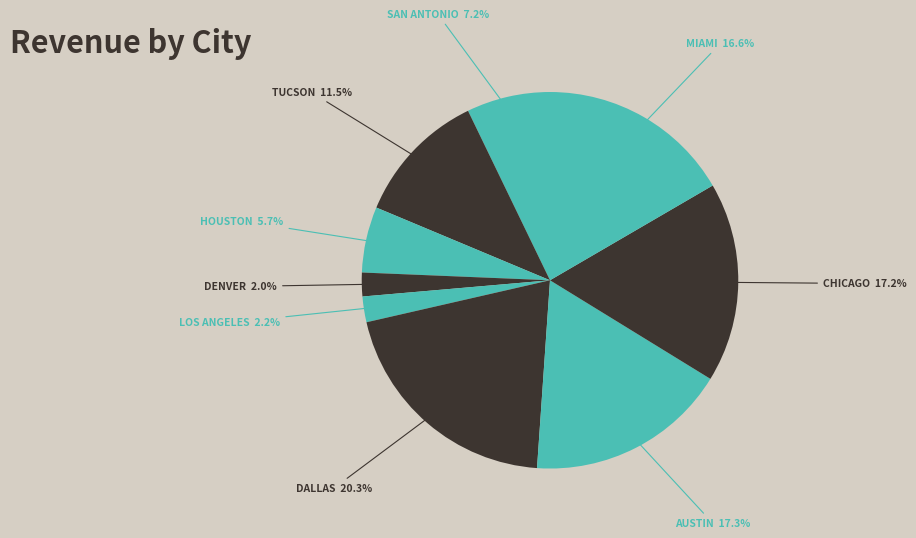

Count the number of slices in the pie.

9